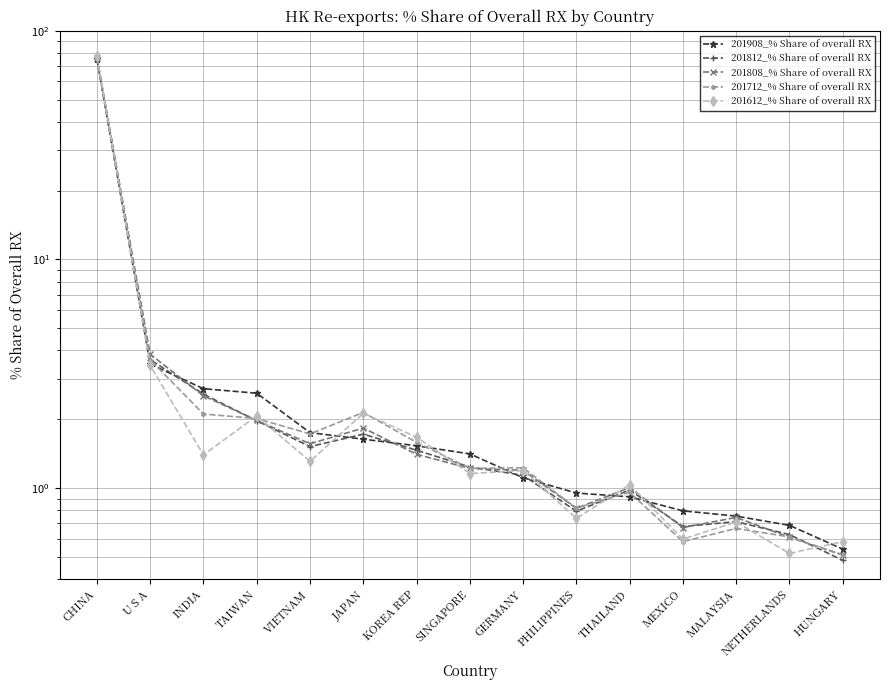

What are all the series names shown in the legend?

201908_% Share of overall RX, 201812_% Share of overall RX, 201808_% Share of overall RX, 201712_% Share of overall RX, 201612_% Share of overall RX